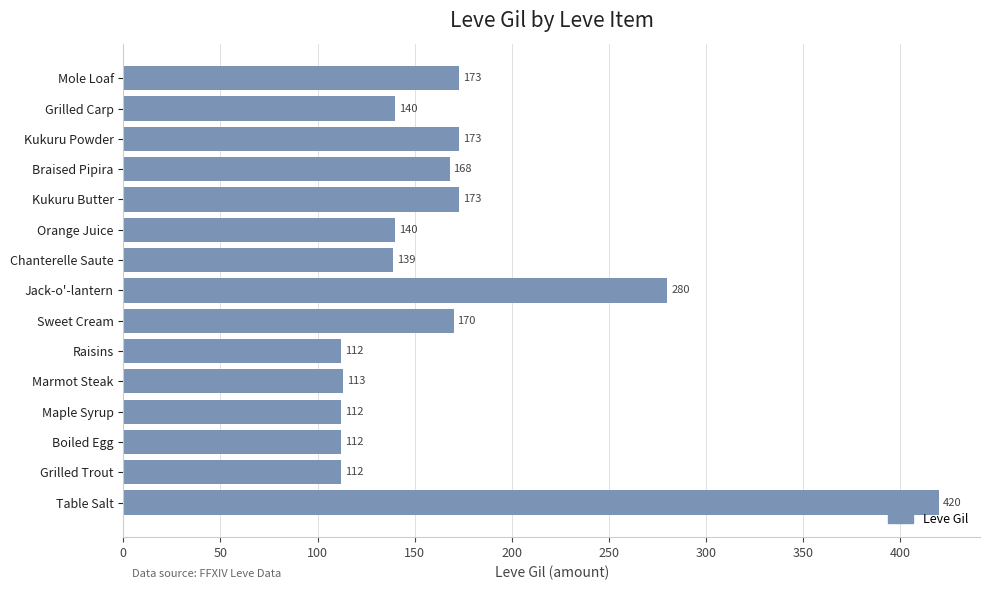

What is the sum of all values?

2537